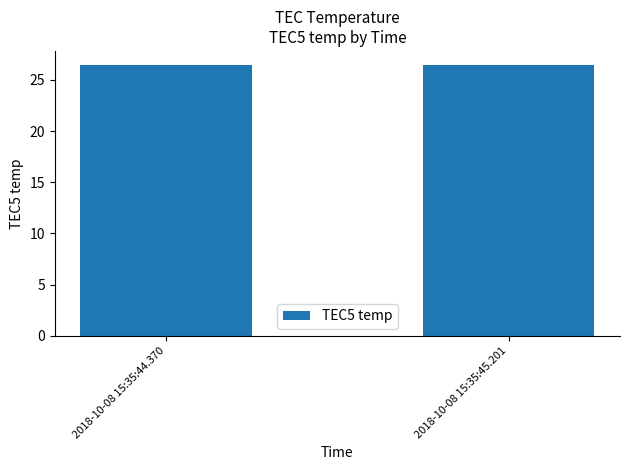

What is the sum of all values?

53.0